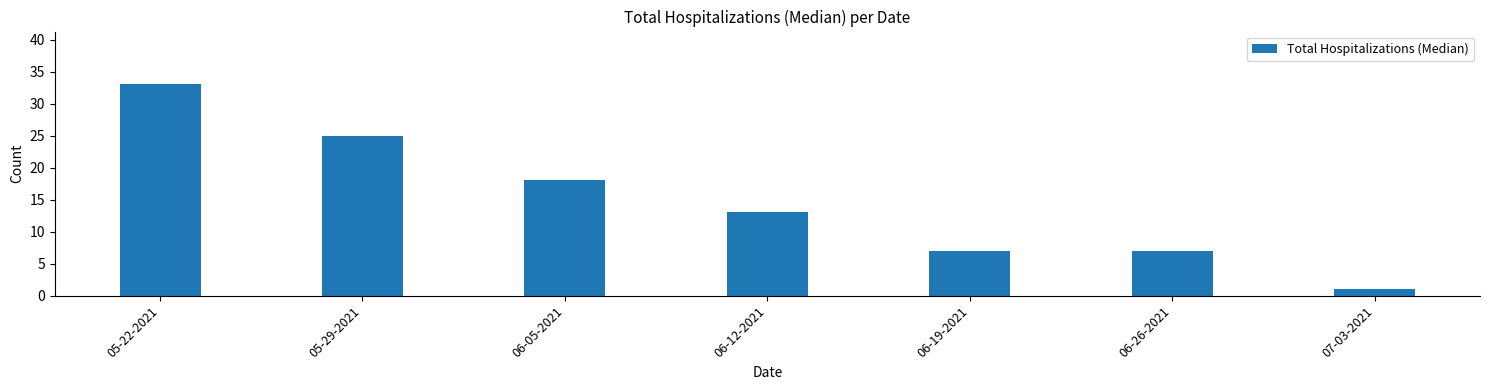

Reading left to right, list all the values displayed in this chart.

05-22-2021=33	05-29-2021=25	06-05-2021=18	06-12-2021=13	06-19-2021=7	06-26-2021=7	07-03-2021=1